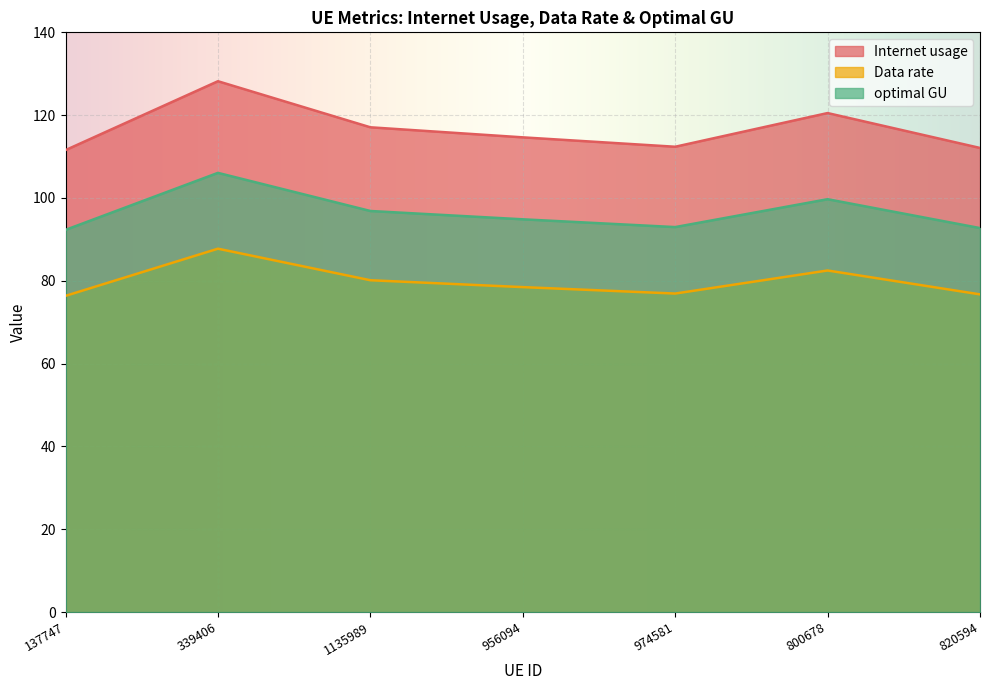

Where does the Data rate series first go above 78?

339406